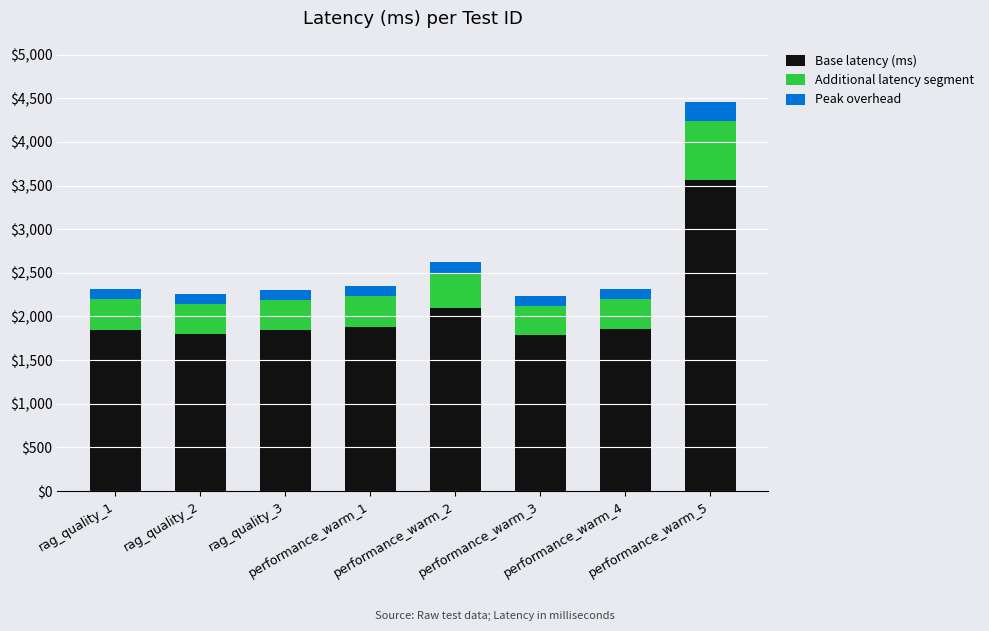

What is the average value of the Base latency (ms) series?

2085.7